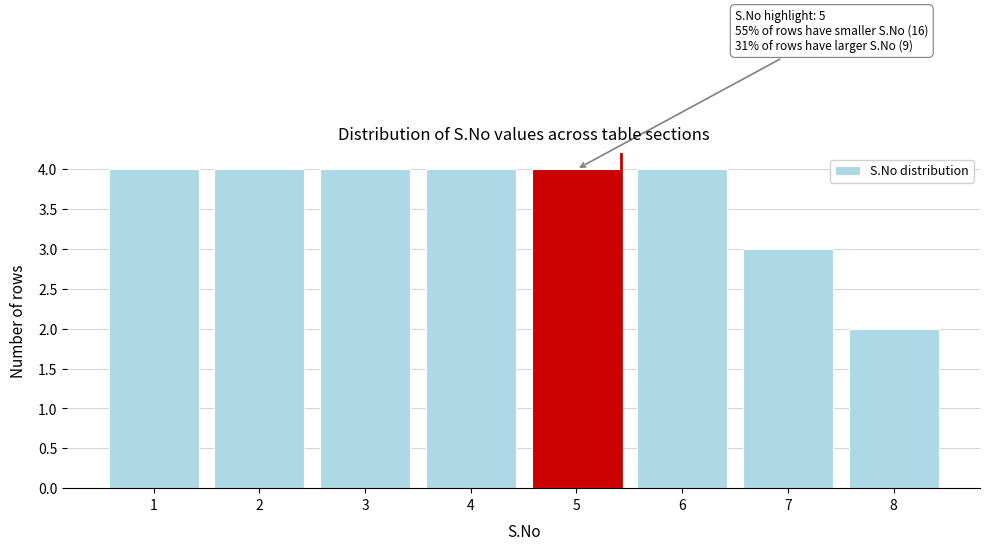

Reading left to right, transcribe all the data shown in this chart.

4	4	4	4	4	4	3	2